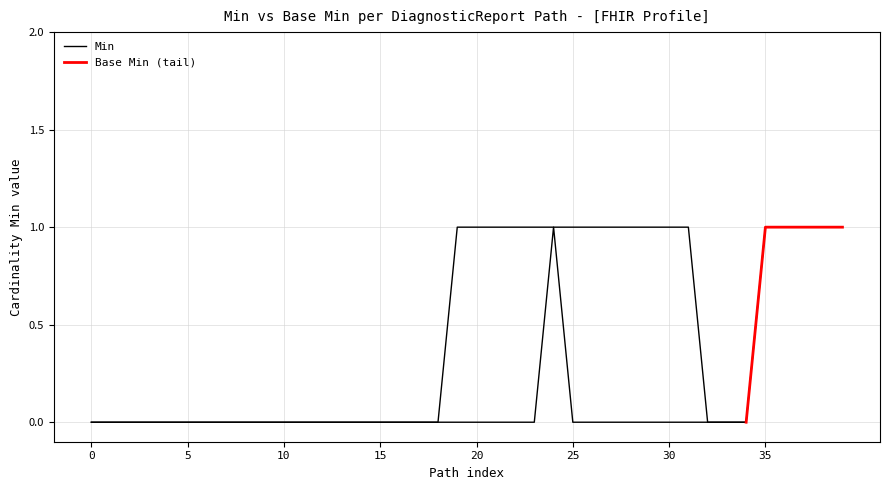

How many values are above zero?

18